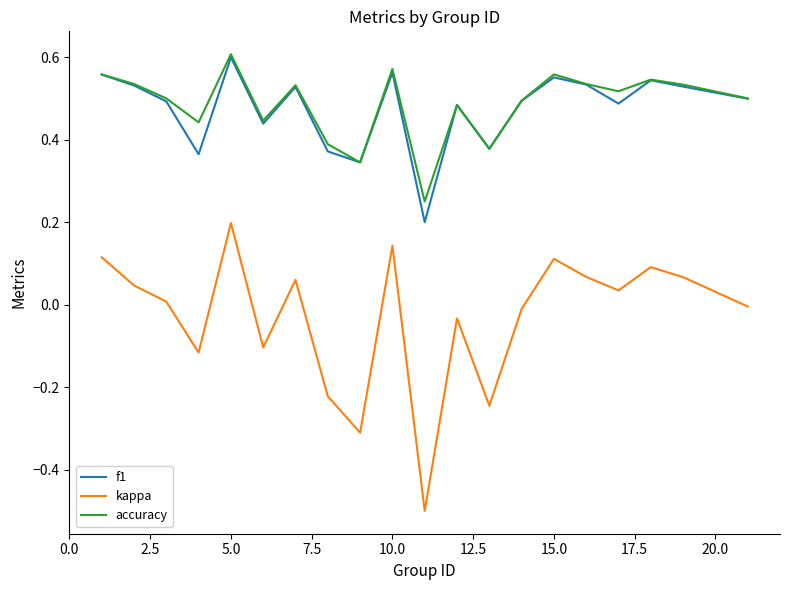

In accuracy, how many points are higher than both neighbors (excluding endpoints)?

6